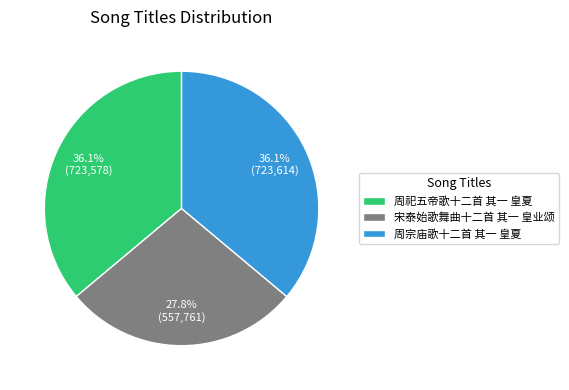

To the nearest percent, what portion does 周祀五帝歌十二首 其一 皇夏 represent?

36%